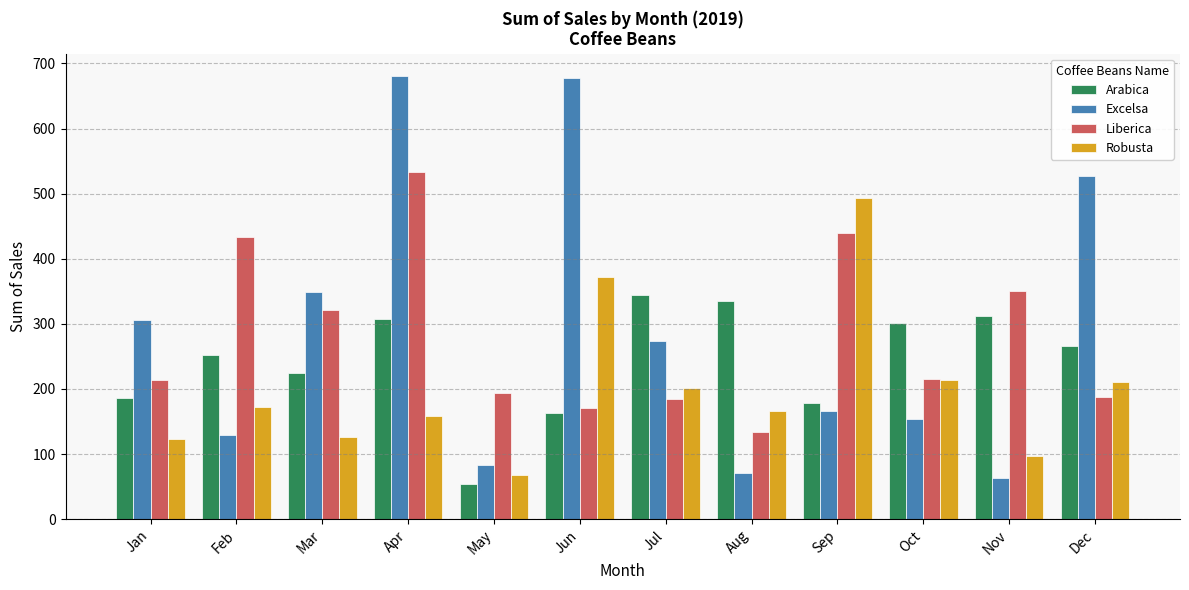

Between Aug and Sep, which series saw the biggest shift?

Robusta